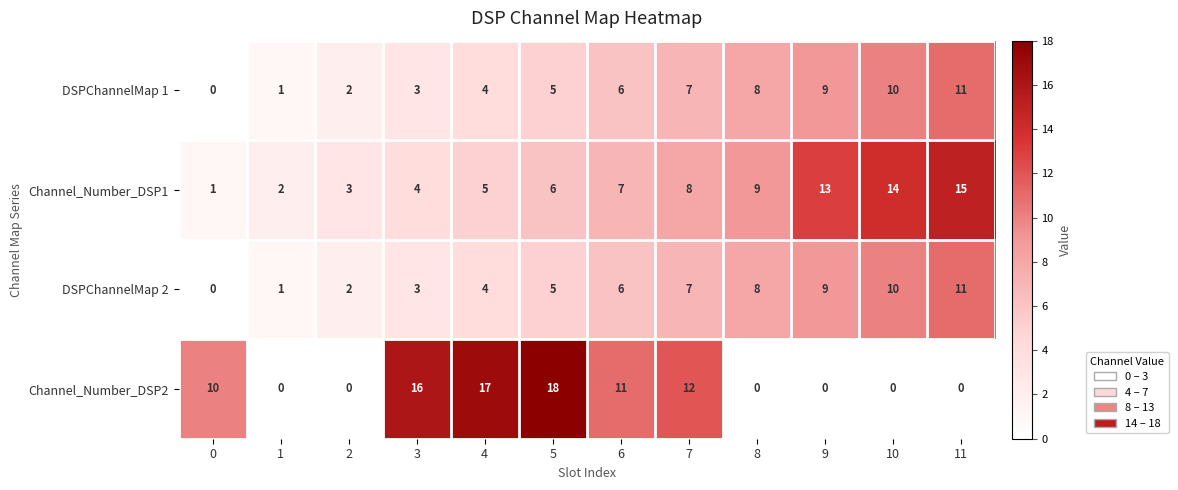

What is the approximate value of DSPChannelMap 1 at 9?

9